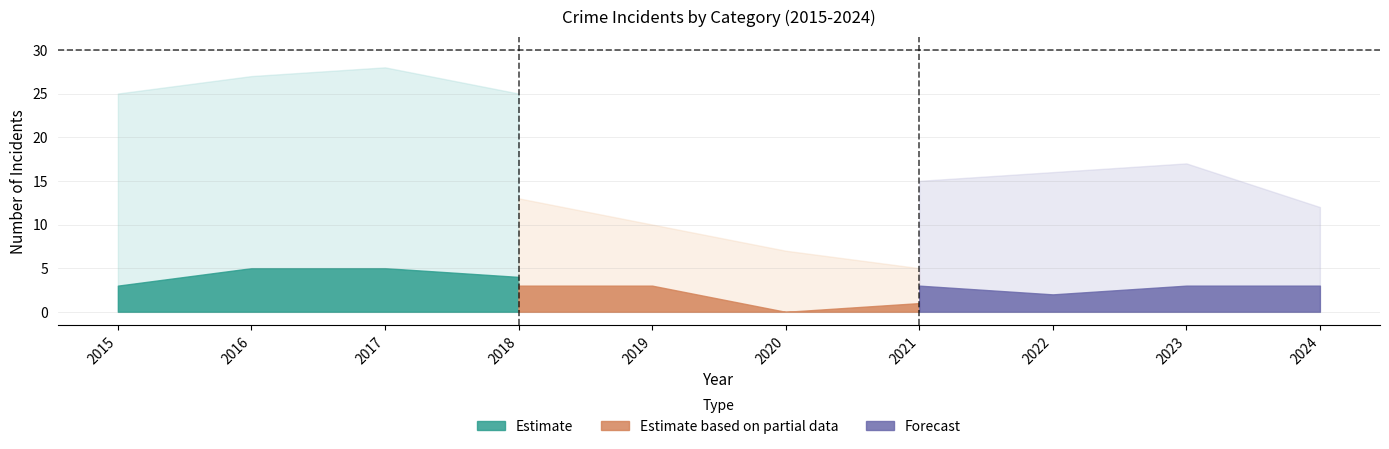

How many data points does each series have?

10